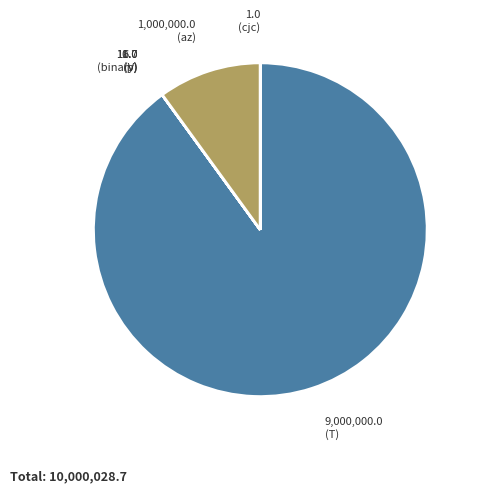

How many segments does this pie chart have?

6